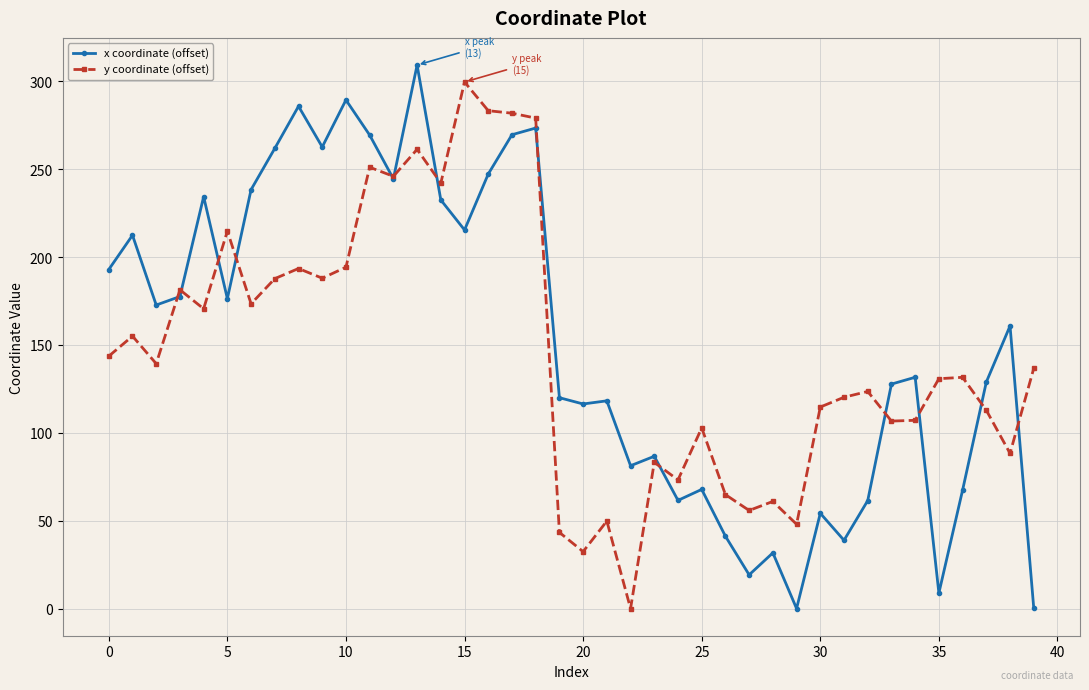

Which series has the largest range (max minus min)?

x coordinate (offset)